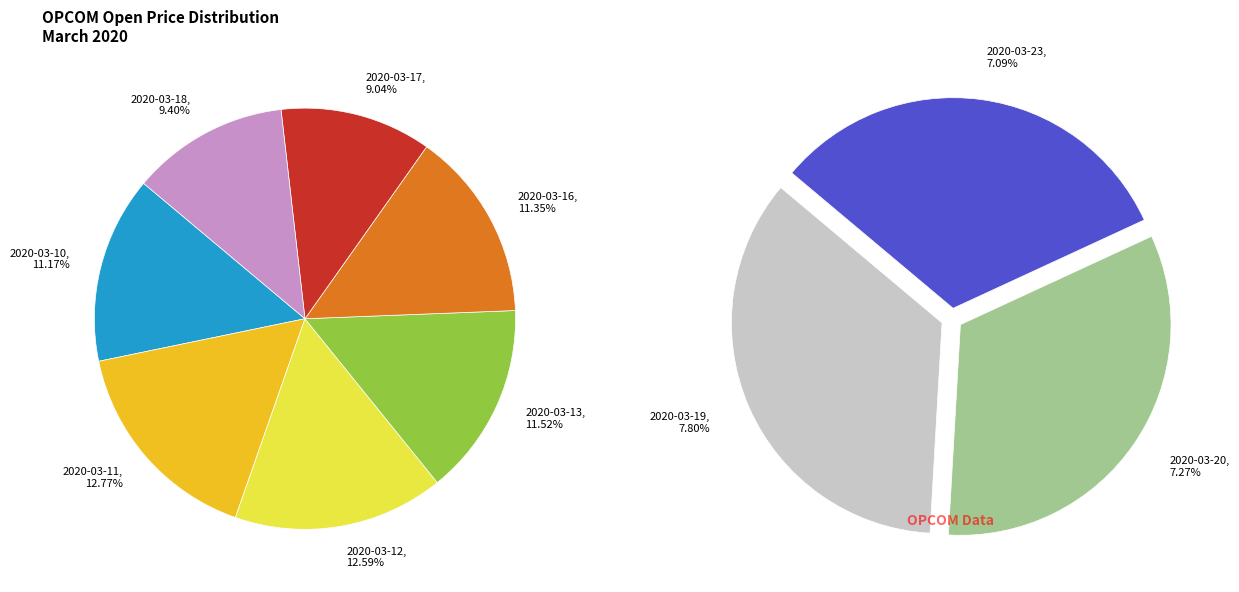

Between 2020-03-19 and 2020-03-17, which is larger?

2020-03-17